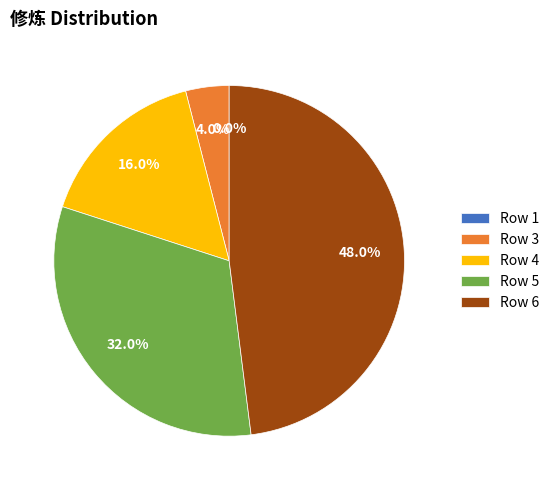

To the nearest percent, what is the average slice percentage?

20%